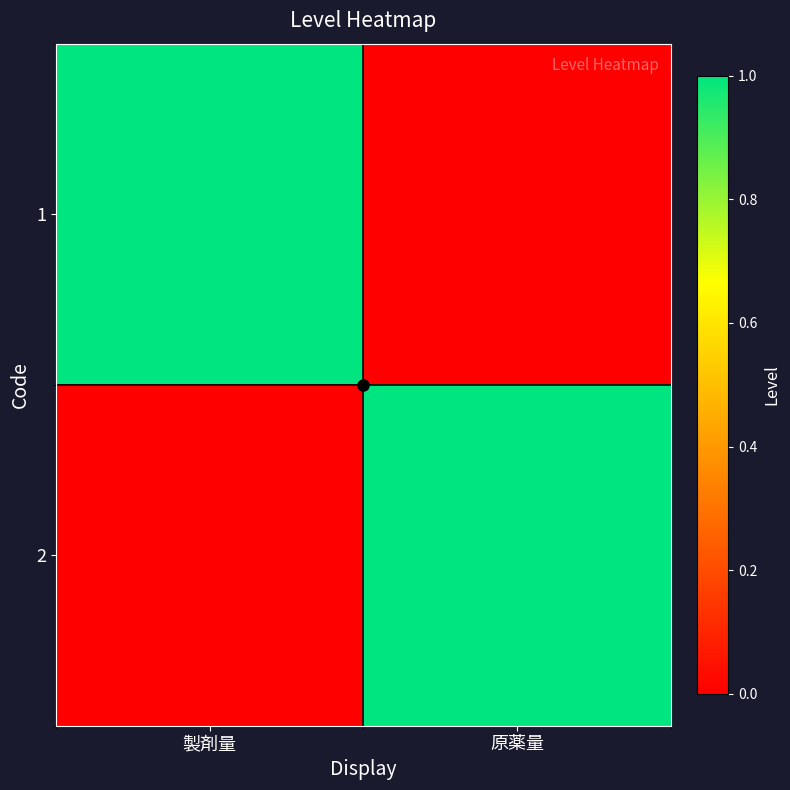

What is the spread (max minus min) of values at 原薬量?

1